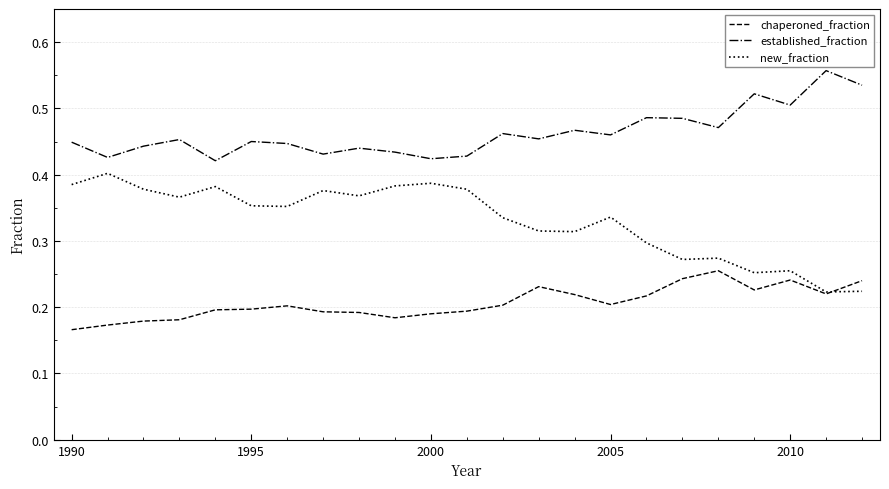

True or false: chaperoned_fraction and established_fraction cross at least once.

False